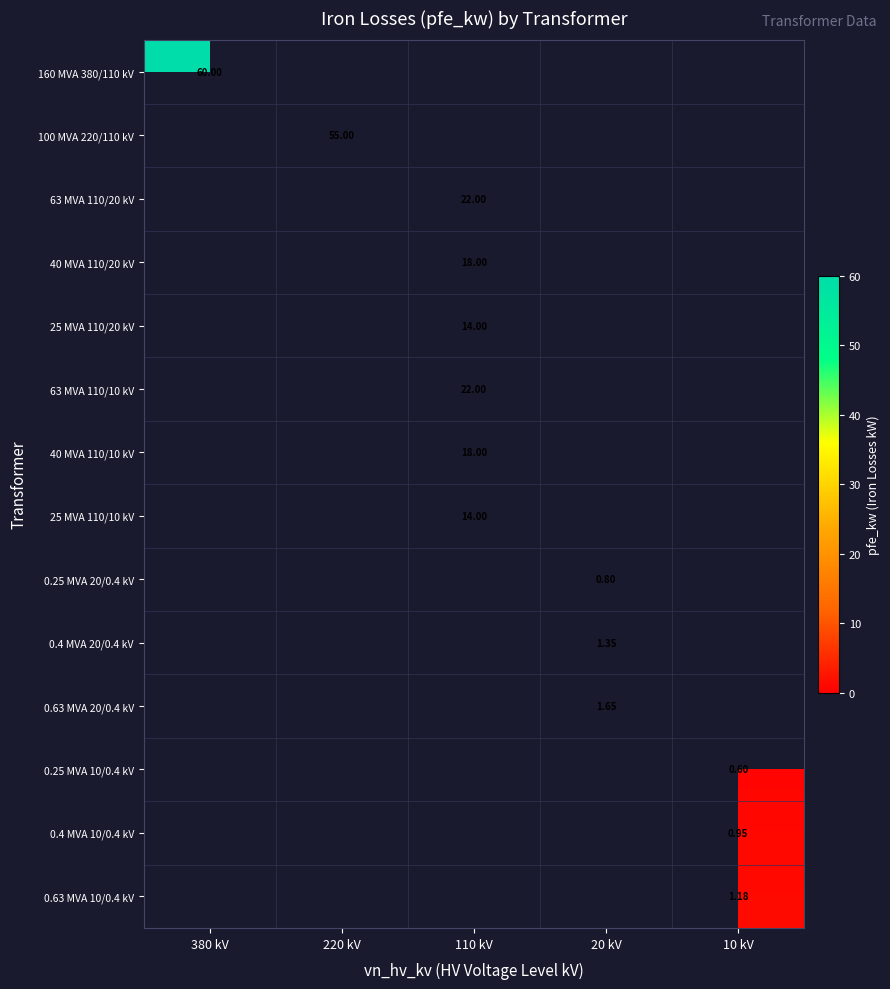

At how many categories does at least one series exceed 50?

2